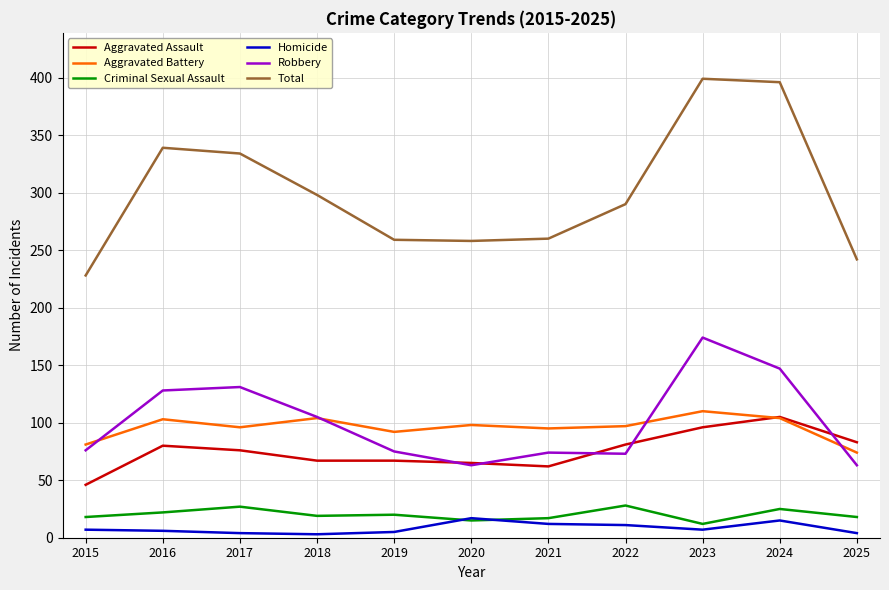

How many lines are shown in the chart?

6